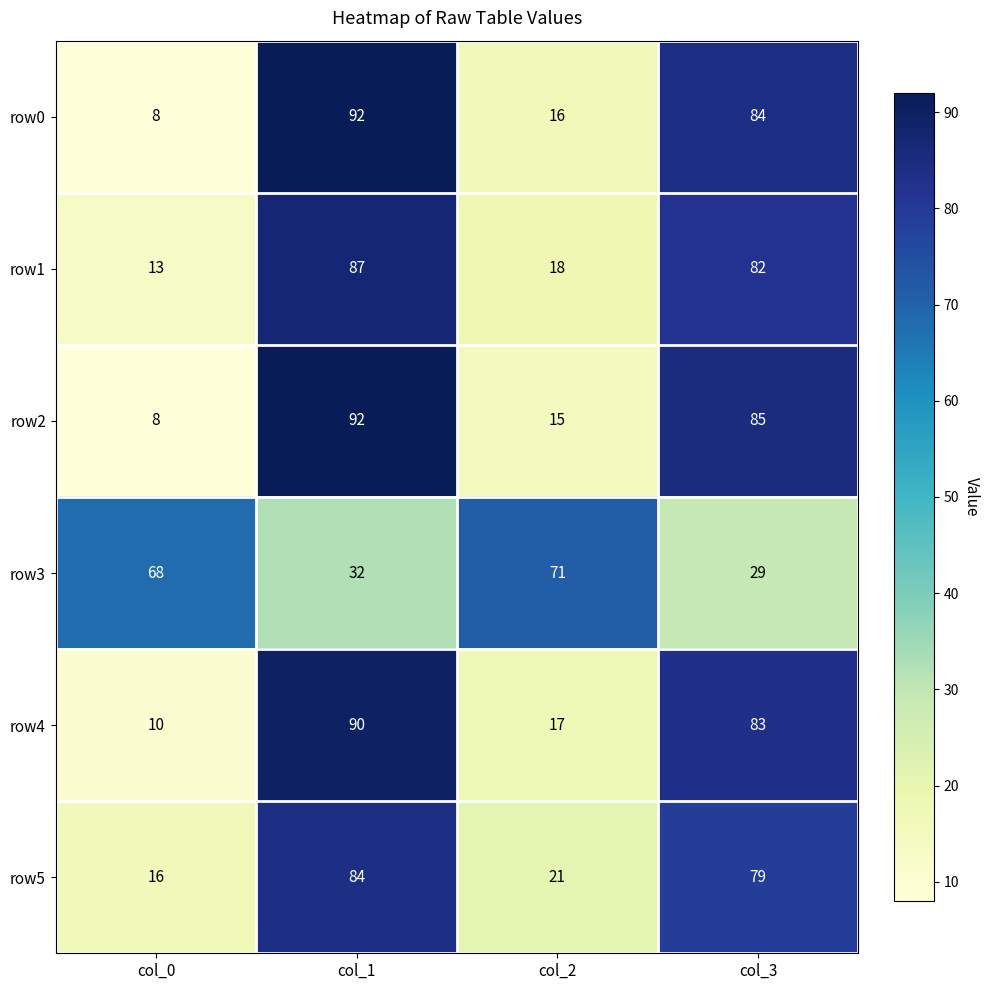

Reading left to right, extract all data points from this chart.

row0: col_0=8	col_1=92	col_2=16	col_3=84
row1: col_0=13	col_1=87	col_2=18	col_3=82
row2: col_0=8	col_1=92	col_2=15	col_3=85
row3: col_0=68	col_1=32	col_2=71	col_3=29
row4: col_0=10	col_1=90	col_2=17	col_3=83
row5: col_0=16	col_1=84	col_2=21	col_3=79